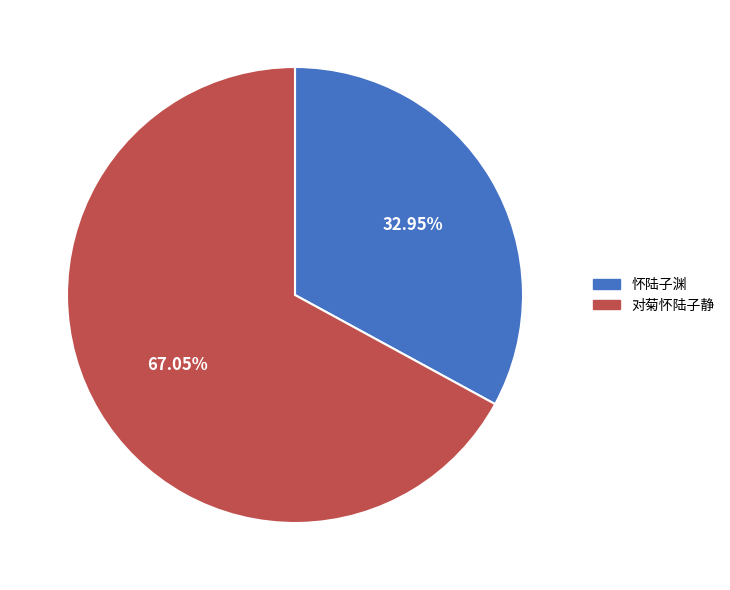

Between 怀陆子渊 and 对菊怀陆子静, which is larger?

对菊怀陆子静